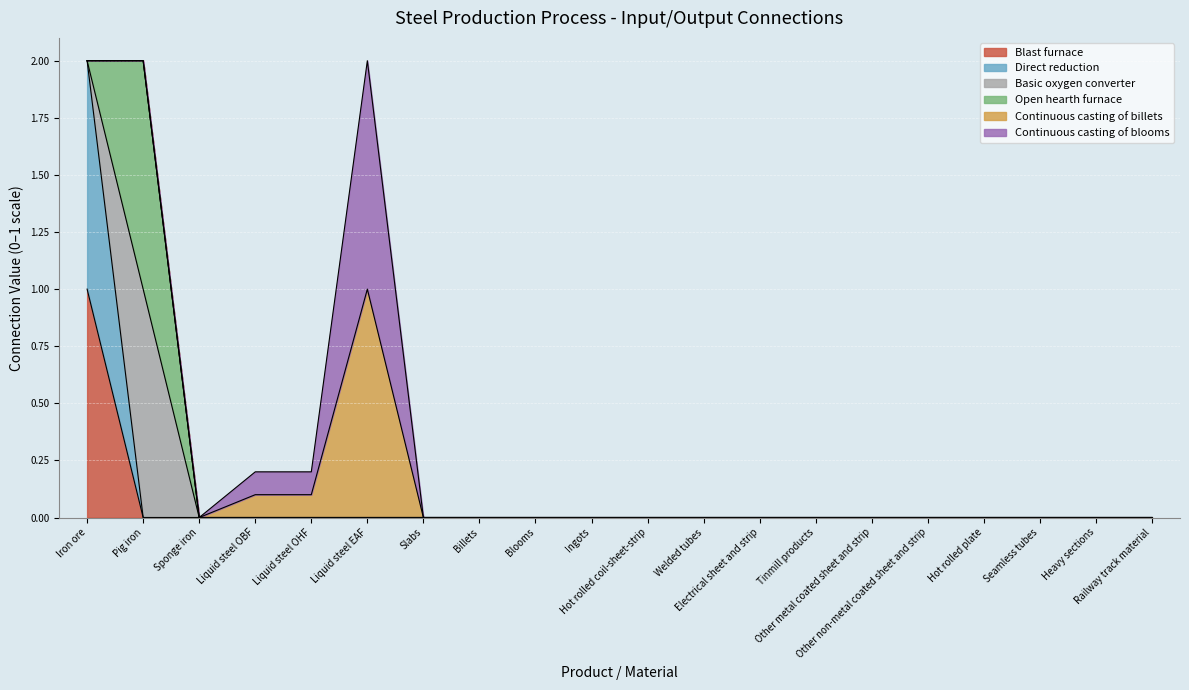

What is the difference between the maximum and second lowest values in the Continuous casting of blooms series?

1.0